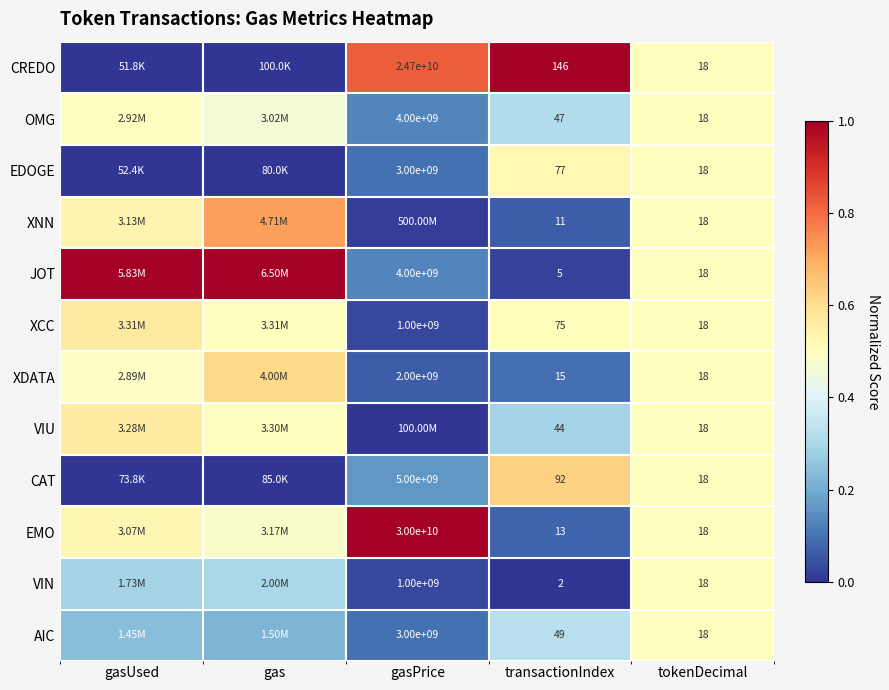

Which series changed the most between transactionIndex and tokenDecimal?

CREDO